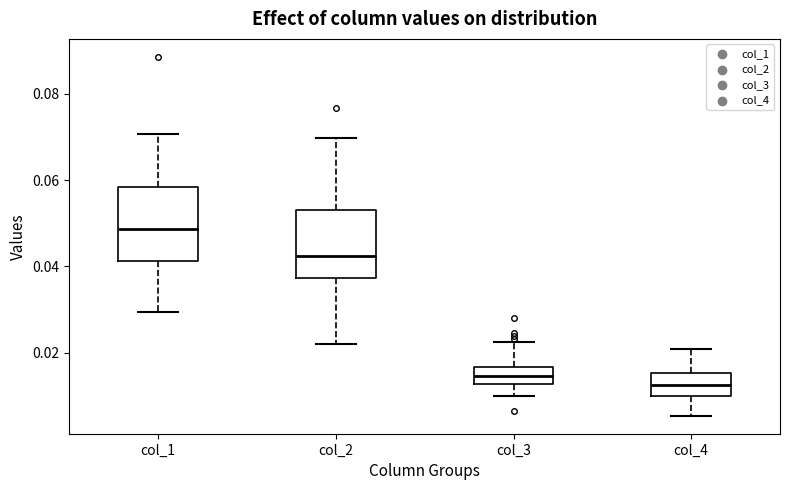

Reading left to right, read every box against the y-axis: the position of its median line, the range the box covers, and the ends of its whiskers. The values are not printed on the chart, so give them approximately, as read against the axis.

col_1: median 0.048, box 0.042 to 0.058, whiskers 0.030 to 0.070
col_2: median 0.042, box 0.038 to 0.052, whiskers 0.022 to 0.070
col_3: median 0.014, box 0.012 to 0.016, whiskers 0.010 to 0.022
col_4: median 0.012, box 0.010 to 0.016, whiskers 0.006 to 0.020